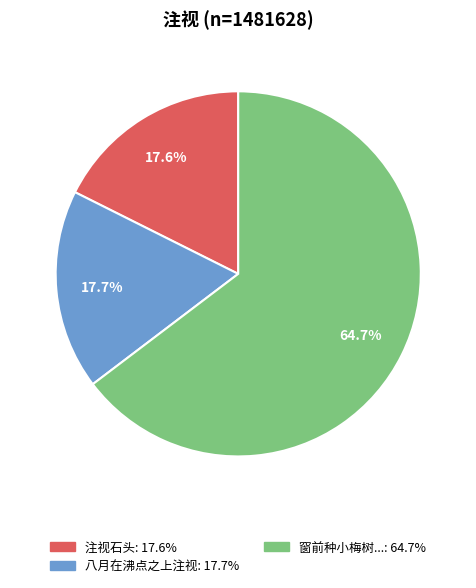

Does any single category account for the majority?

Yes